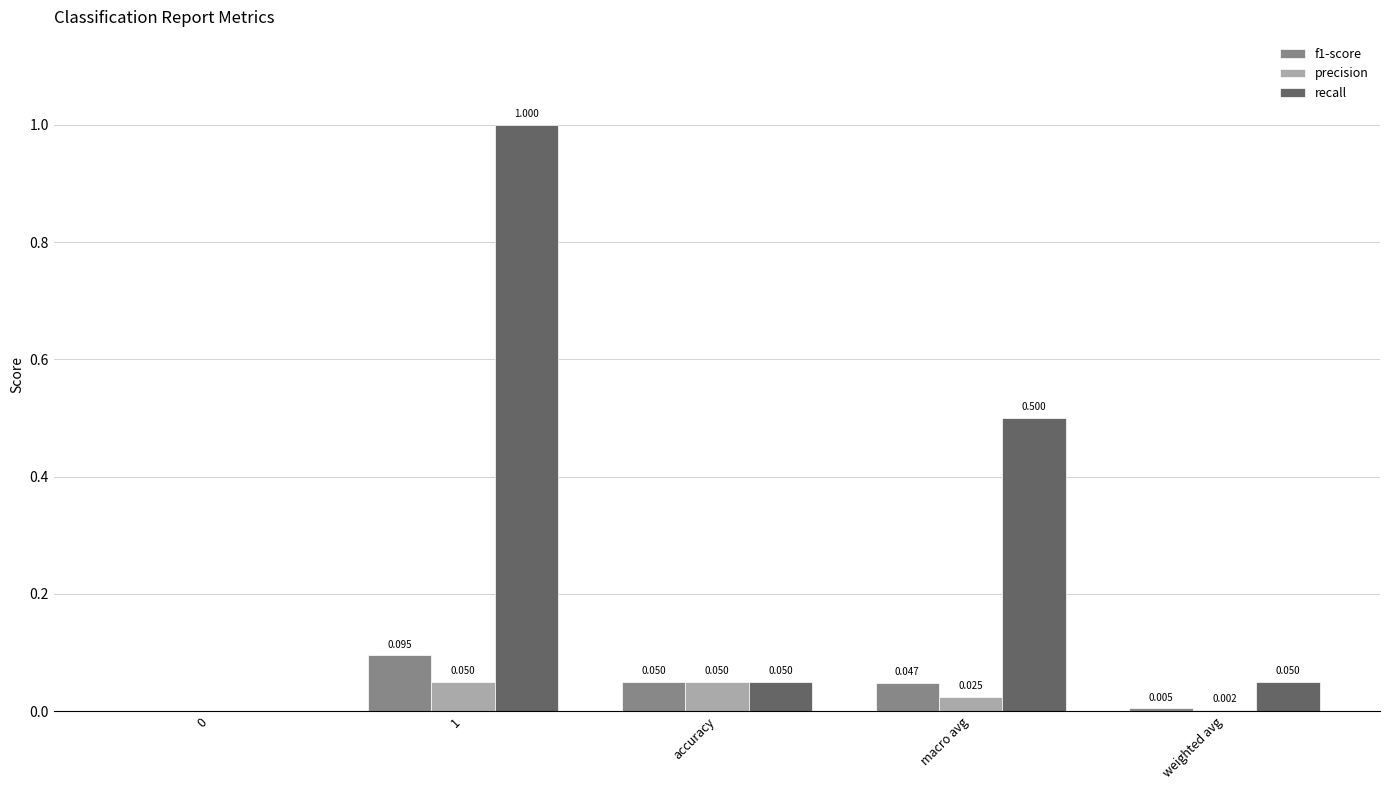

Is it true that precision equals 0.1 at accuracy?

False